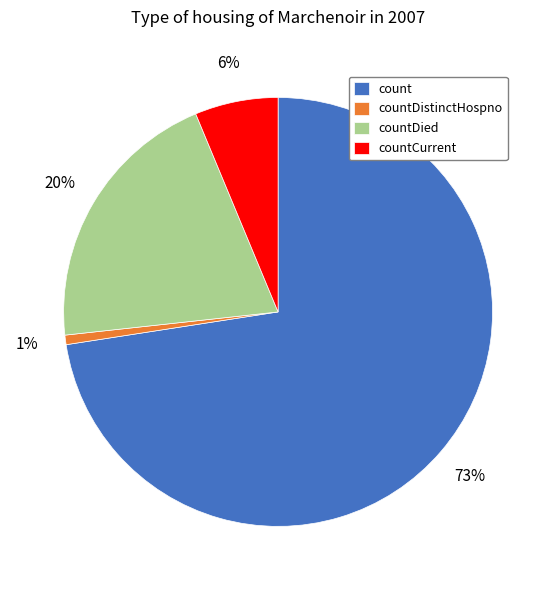

How many slices are in this pie chart?

4